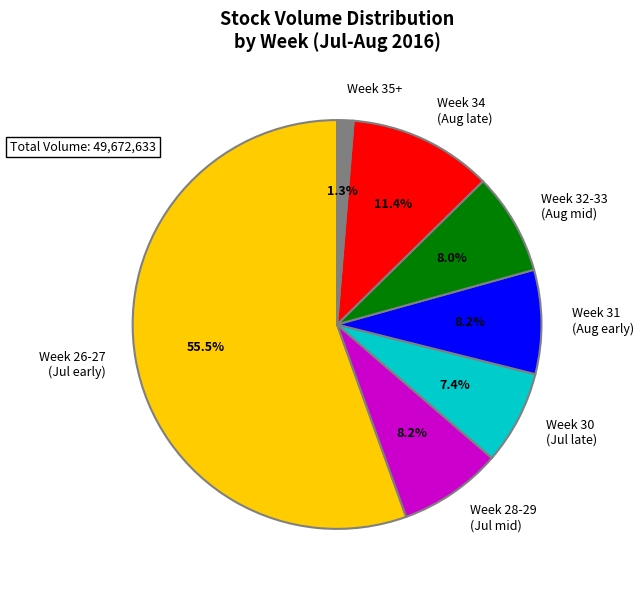

Which category accounts for the majority?

Week 26-27 (Jul early)